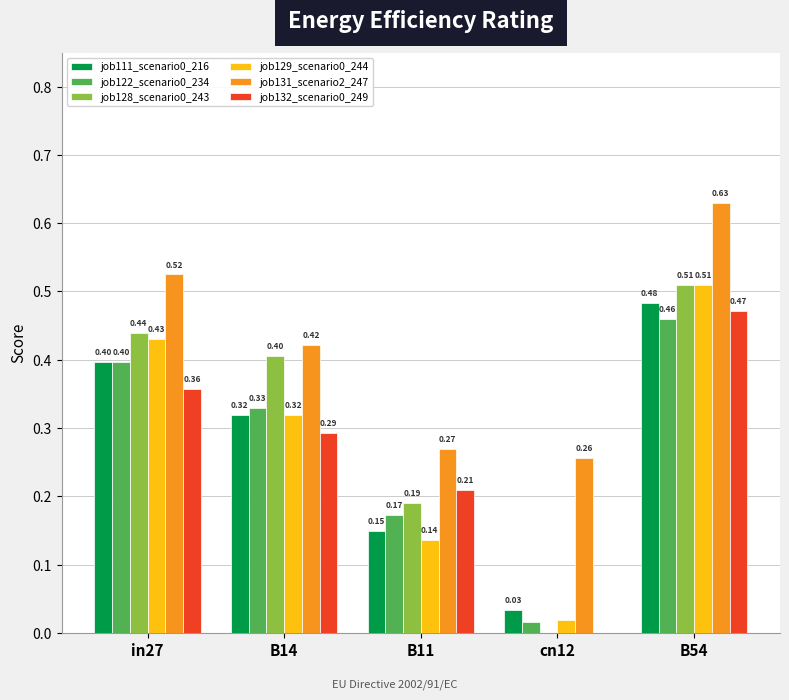

What is the sum of all job132_scenario0_249 values?

1.3